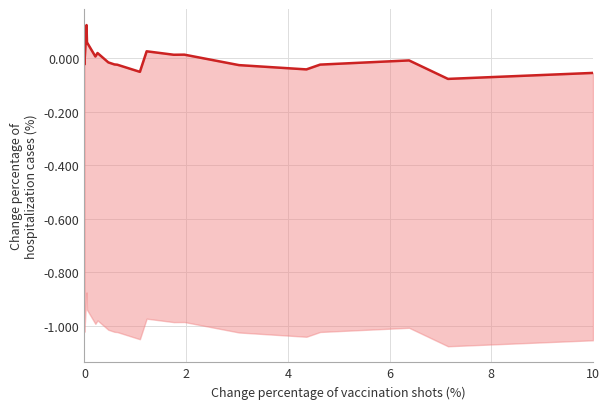

What is the maximum value shown in the chart?

0.1